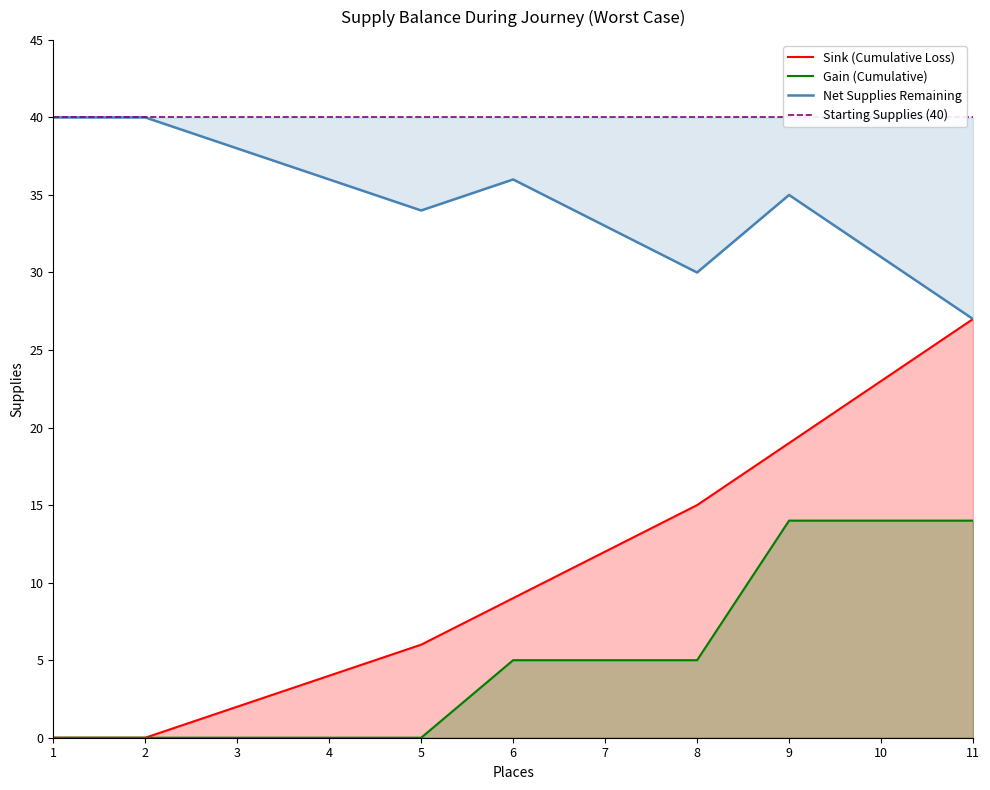

What is the approximate value of Net Supplies Remaining at 4, to the nearest 10?

40